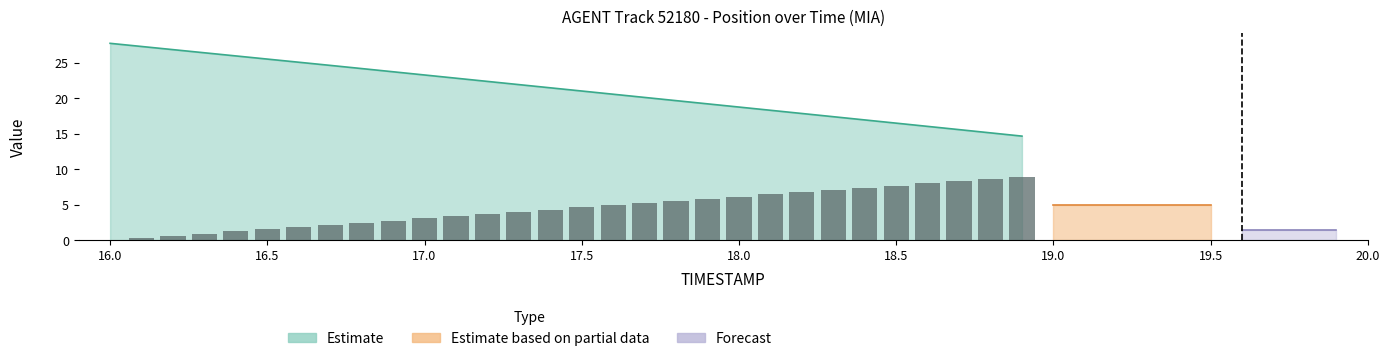

Does the chart contain any negative values?

No